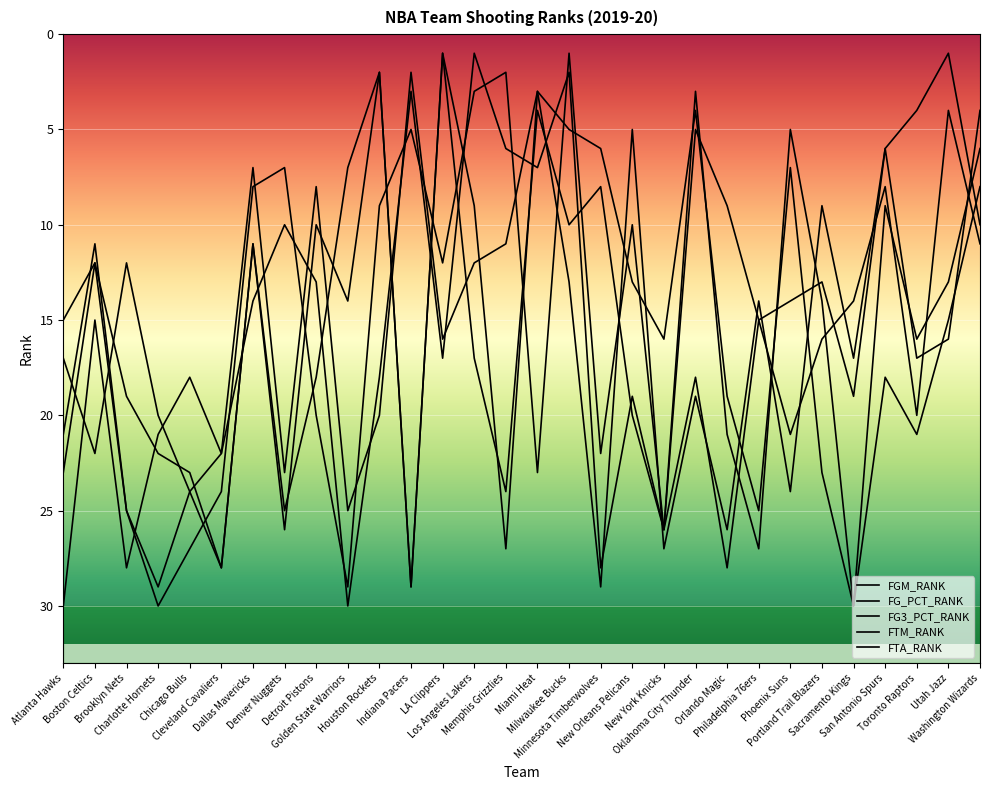

What is the average value of the FG3_PCT_RANK series?

16